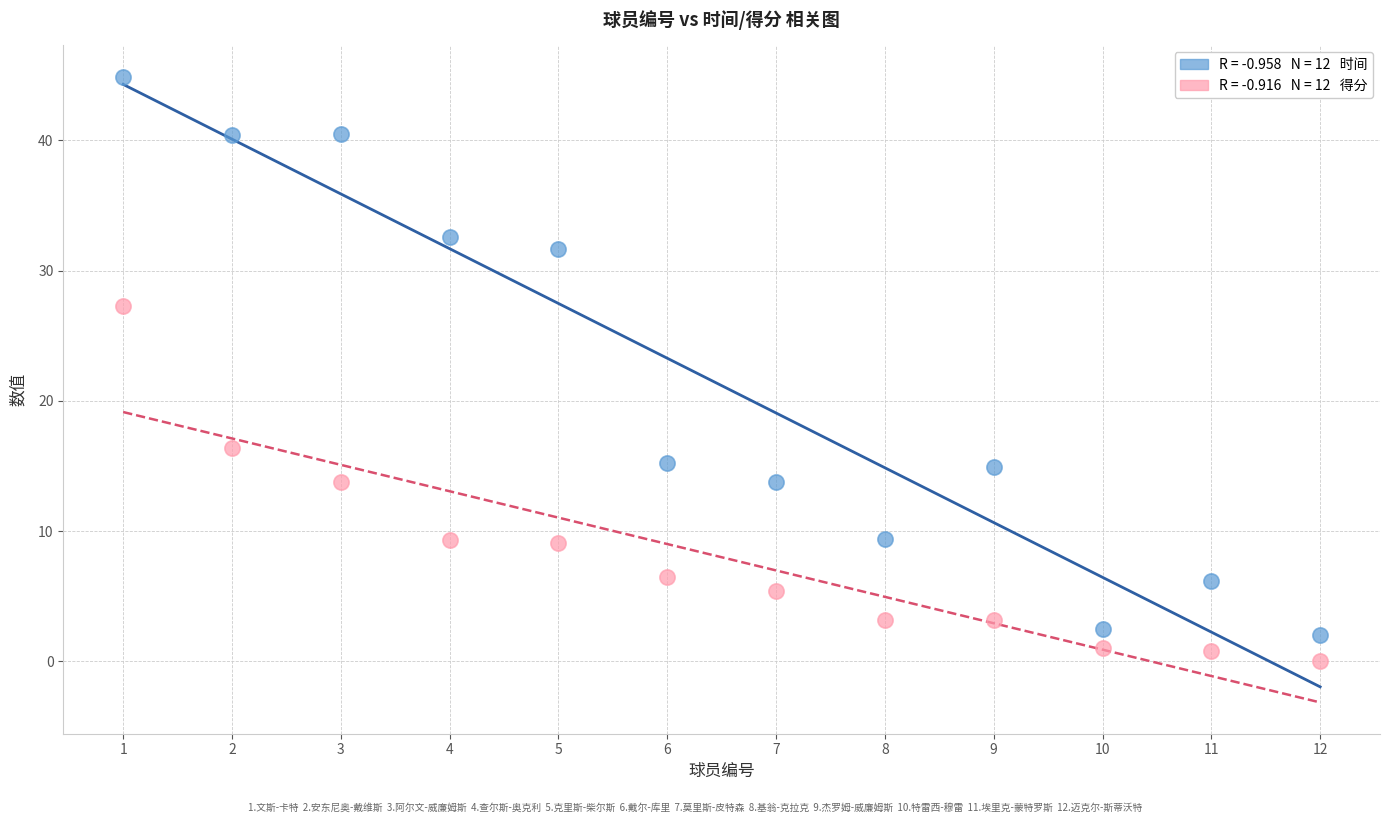

Across all data points, what is the range of Y values (max minus min)?

44.9